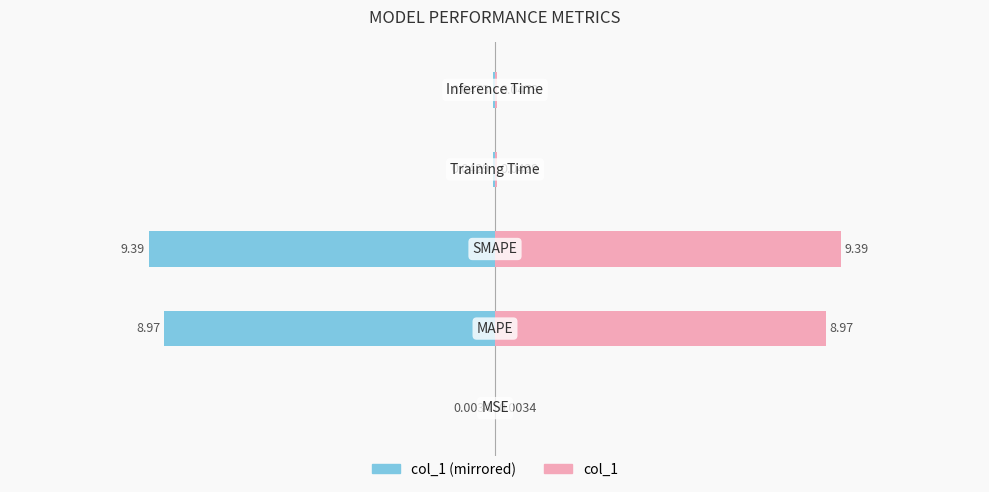

Which series has the largest range (max minus min)?

col_1 (left)